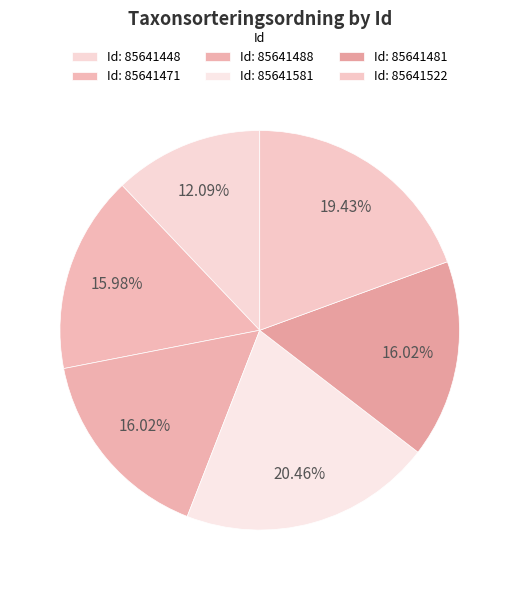

Count the number of slices in the pie.

6